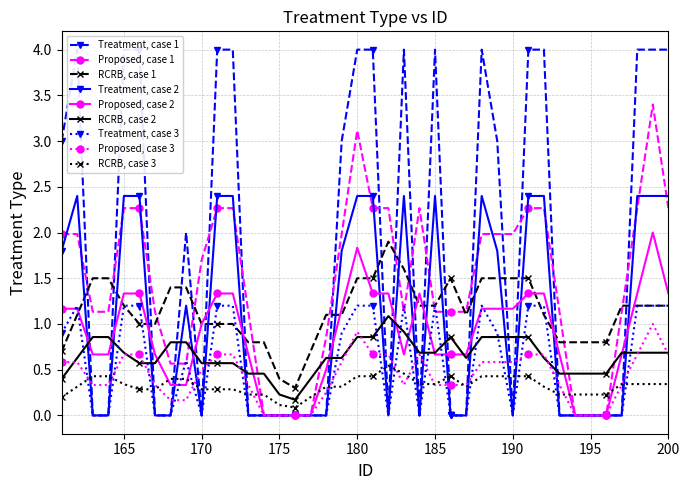

Which category has the lowest value across all series?

163